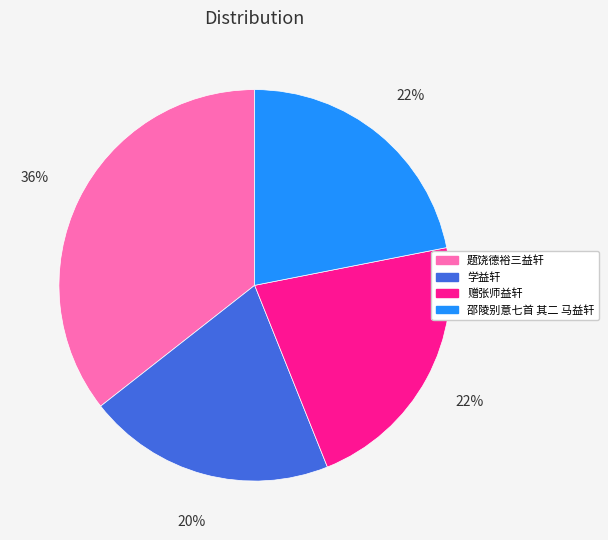

To the nearest percent, what is the combined percentage of 赠张师益轩 and 题饶德裕三益轩?

58%